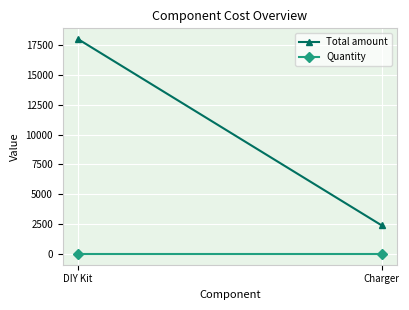

Which series has the largest range (max minus min)?

Total amount